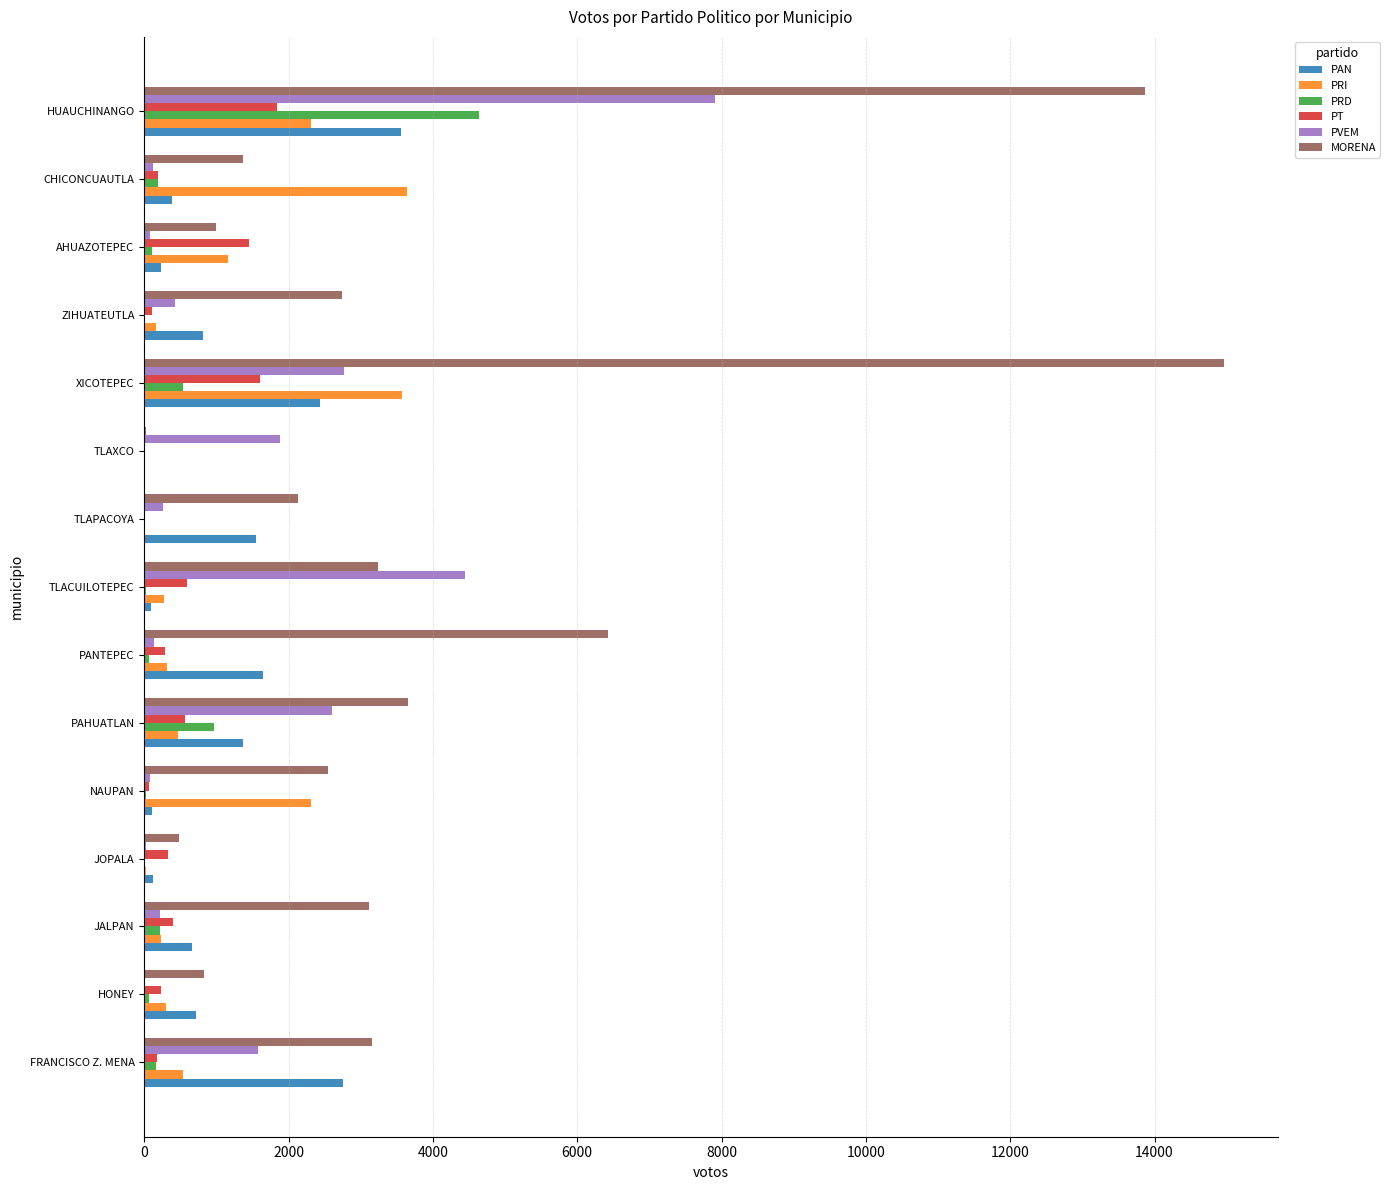

Which series changed the most between NAUPAN and ZIHUATEUTLA?

PRI